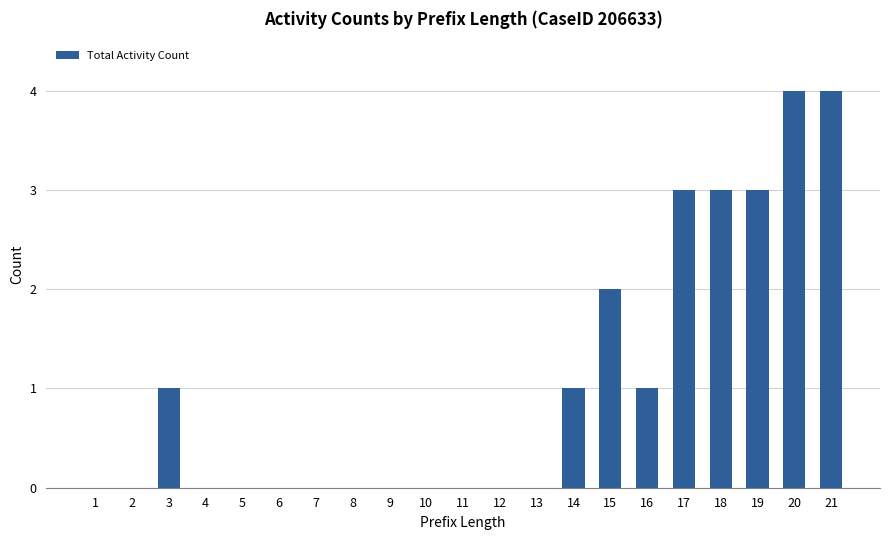

What is the change in value from 12 to 14?

+1